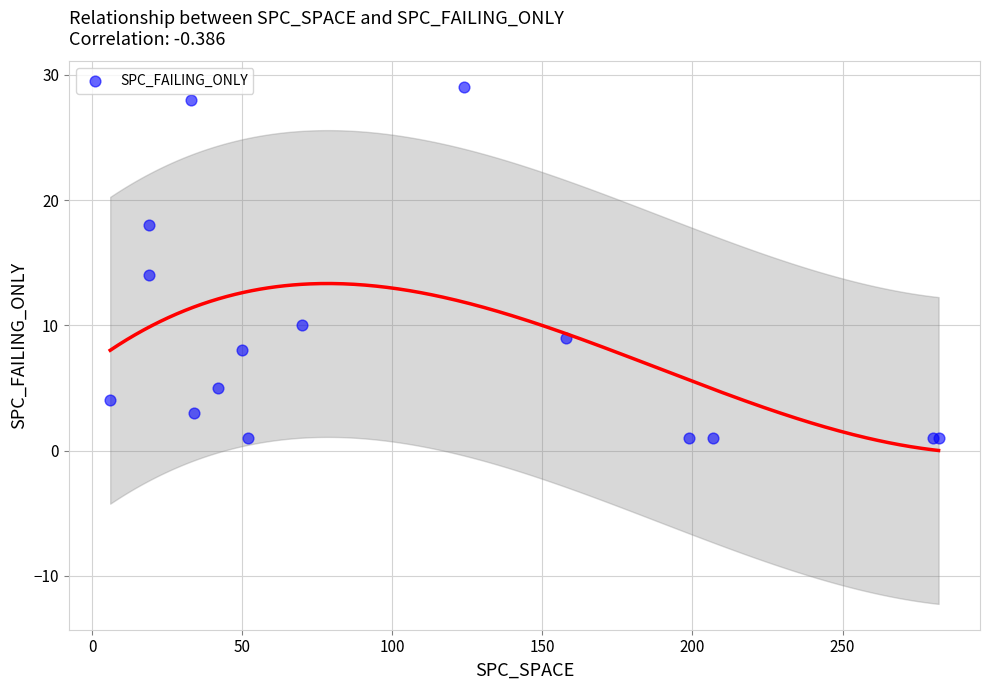

What Y value in the scatter plot is closest to 15?

14